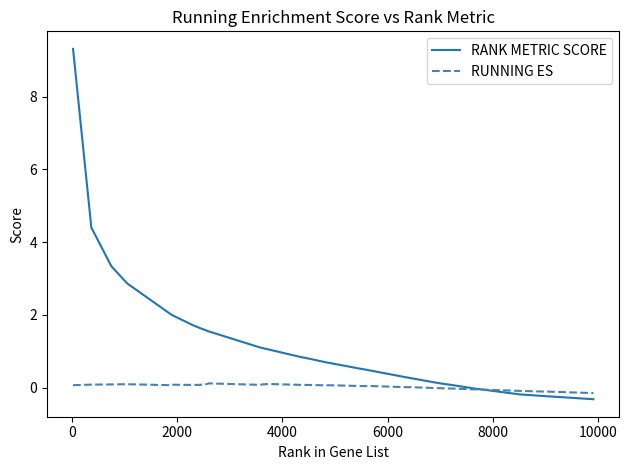

What is the smallest value displayed?

-0.3